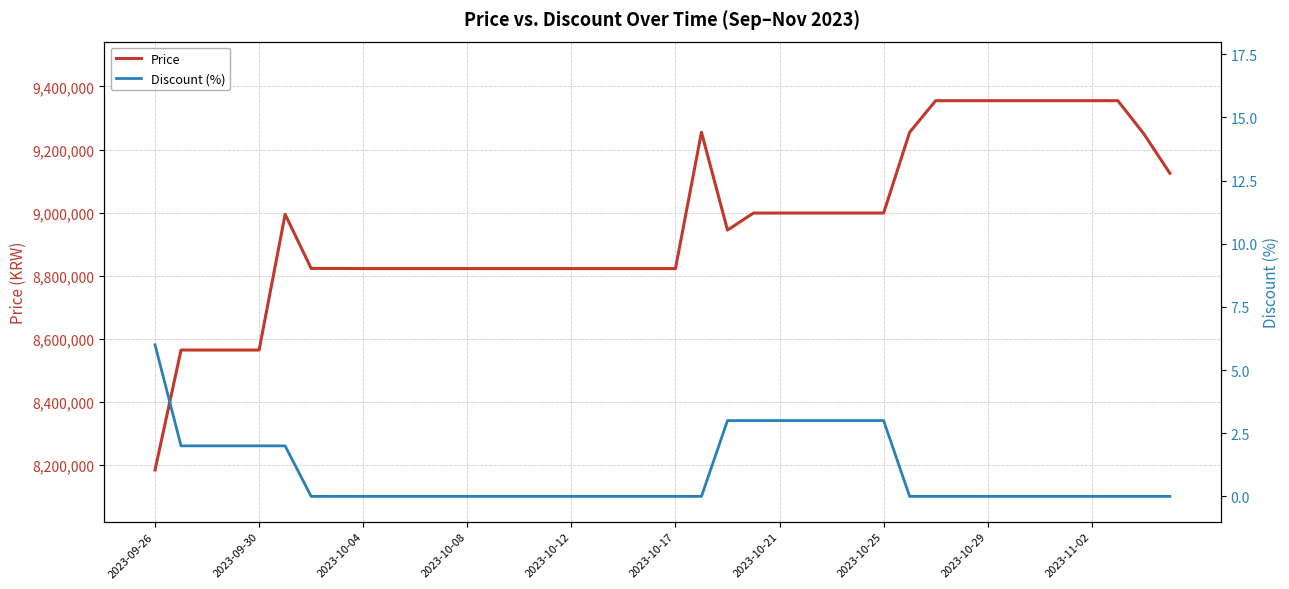

The value of Price at 2023-10-12 is 5926460. True or false?

False